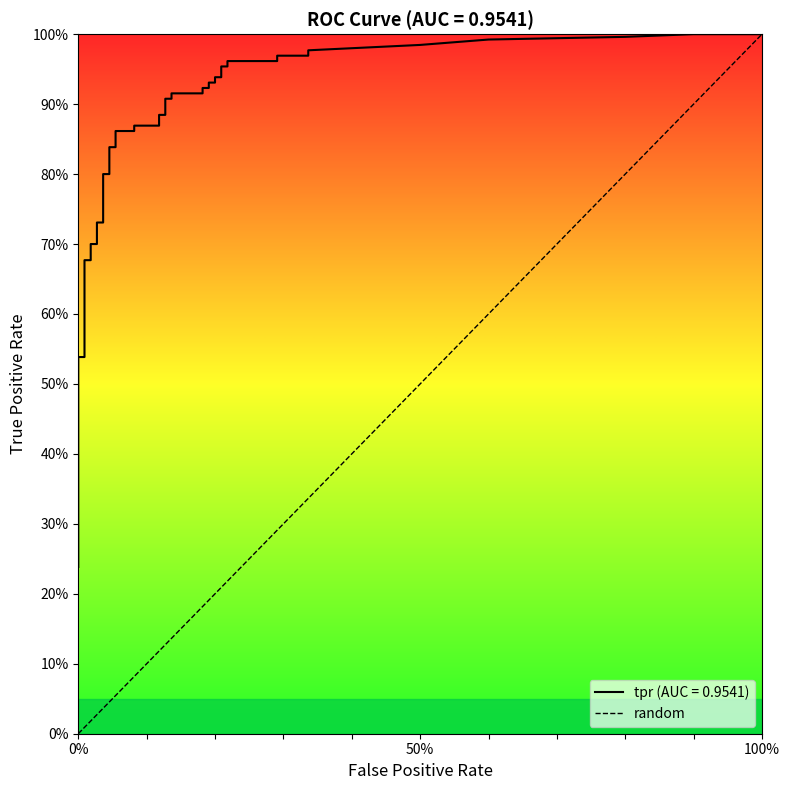

What is the sum of all values?

1